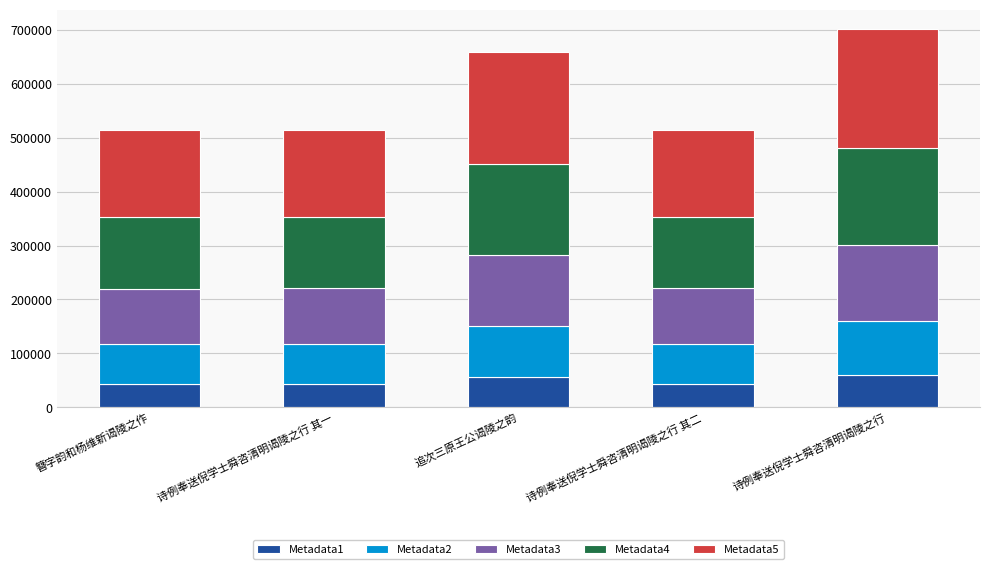

What are all the series names shown in the legend?

Metadata1, Metadata2, Metadata3, Metadata4, Metadata5